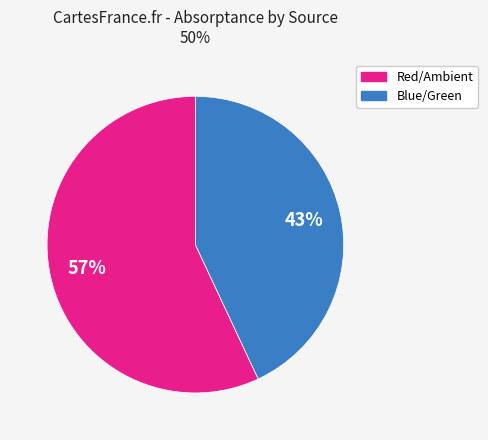

Does any single category account for the majority?

Yes